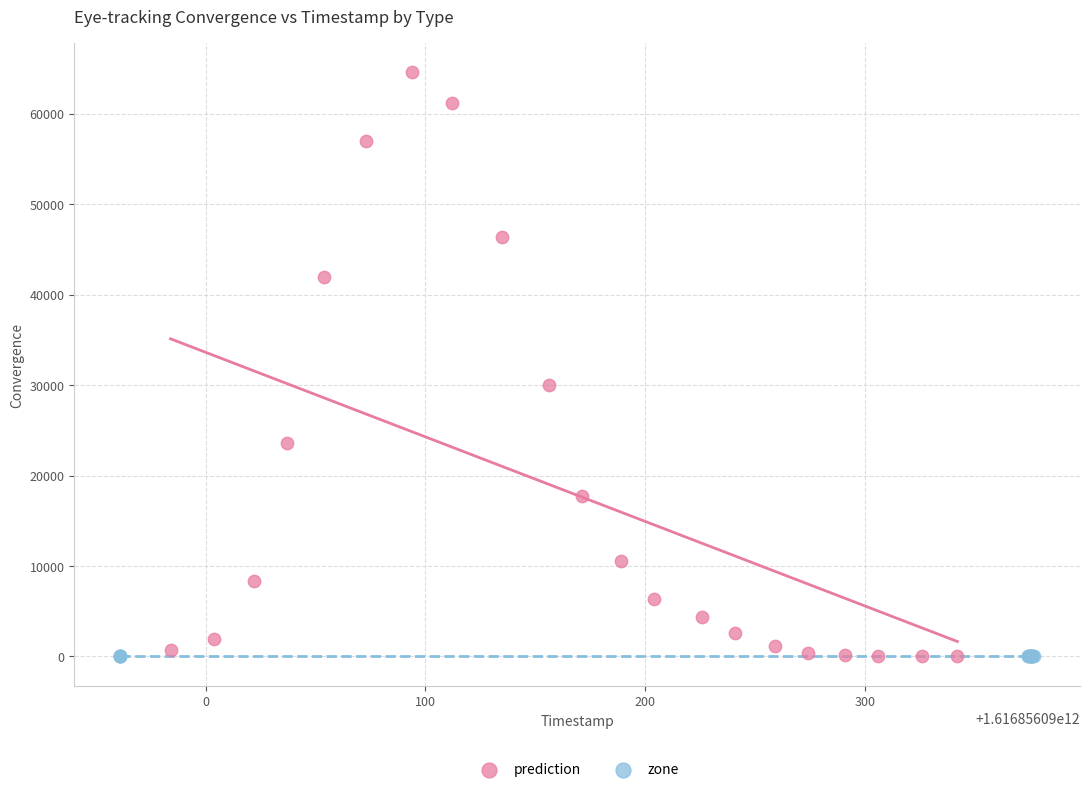

Which series reaches the maximum Y coordinate?

prediction